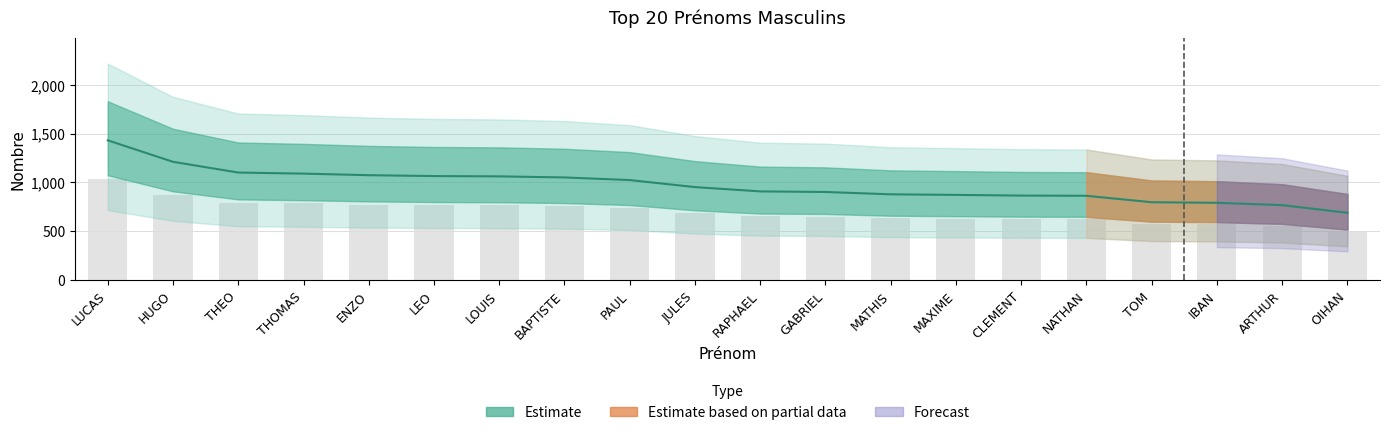

How many values exceed 684?

10